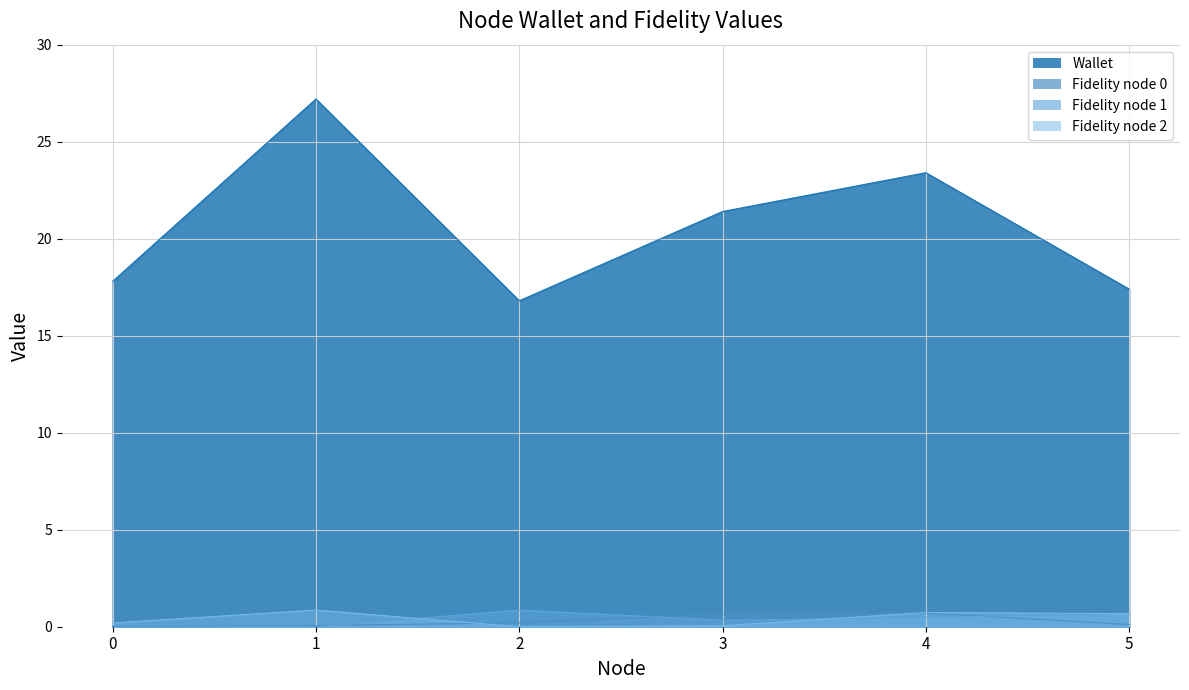

How many intersections are there between Fidelity node 2 and Fidelity node 1?

3